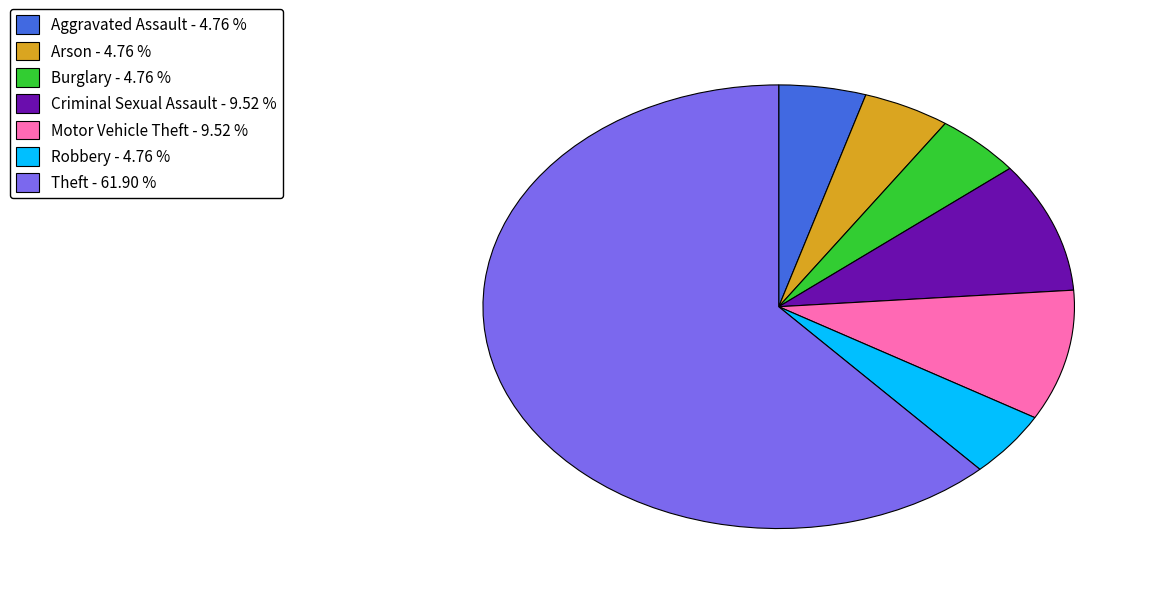

Combined, do Aggravated Assault - 4.76 % and Burglary - 4.76 % account for over 50%?

No